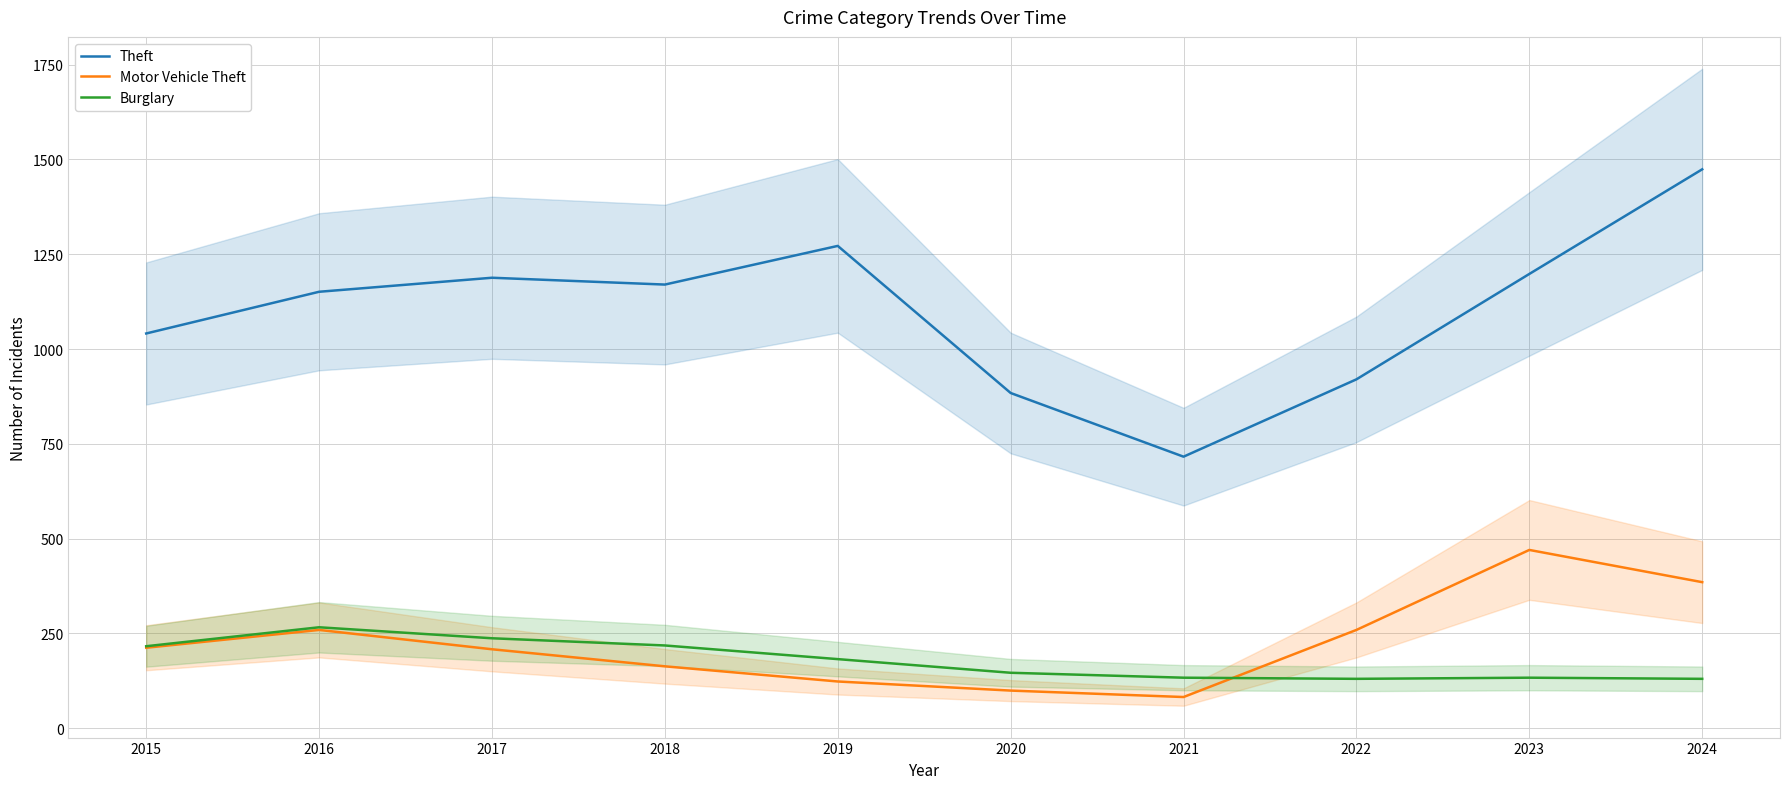

Rank the categories by Theft value from highest to lowest.

2024, 2019, 2023, 2017, 2018, 2016, 2015, 2022, 2020, 2021